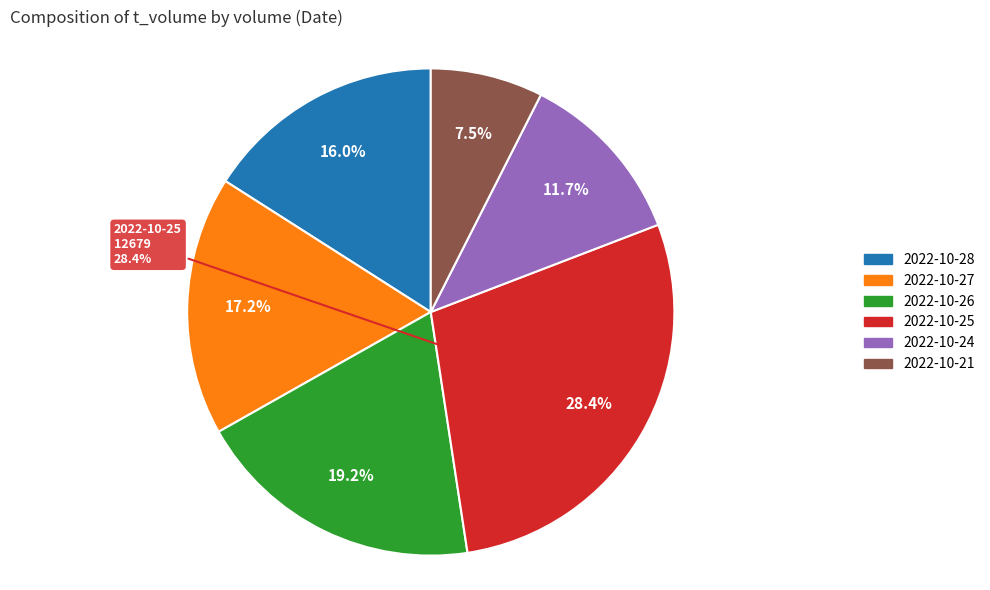

Count the number of slices in the pie.

6